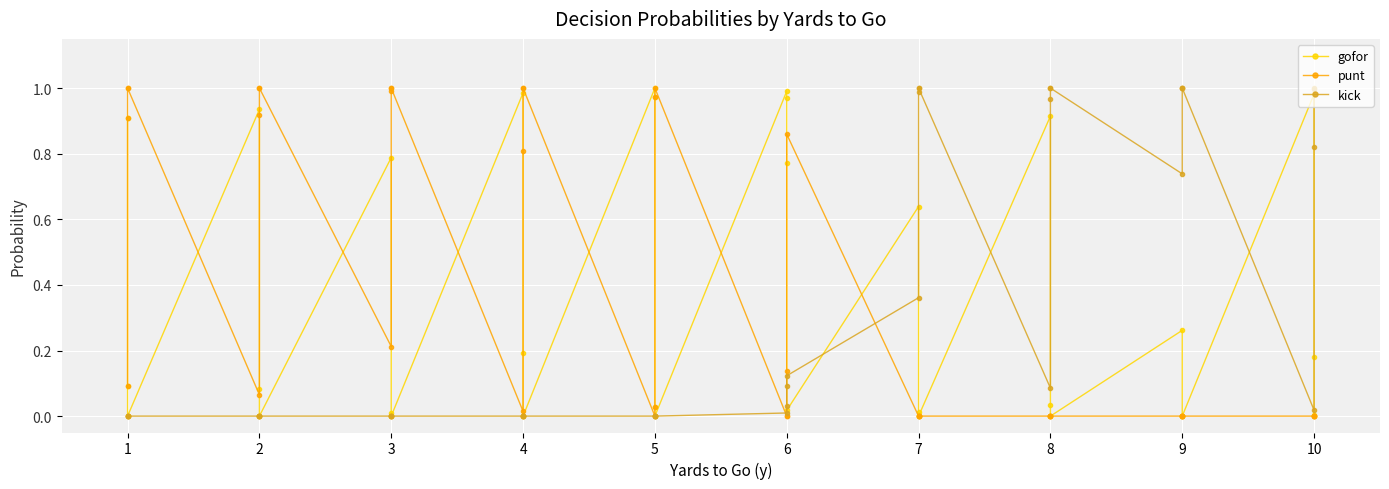

How many times do gofor and kick cross each other?

7